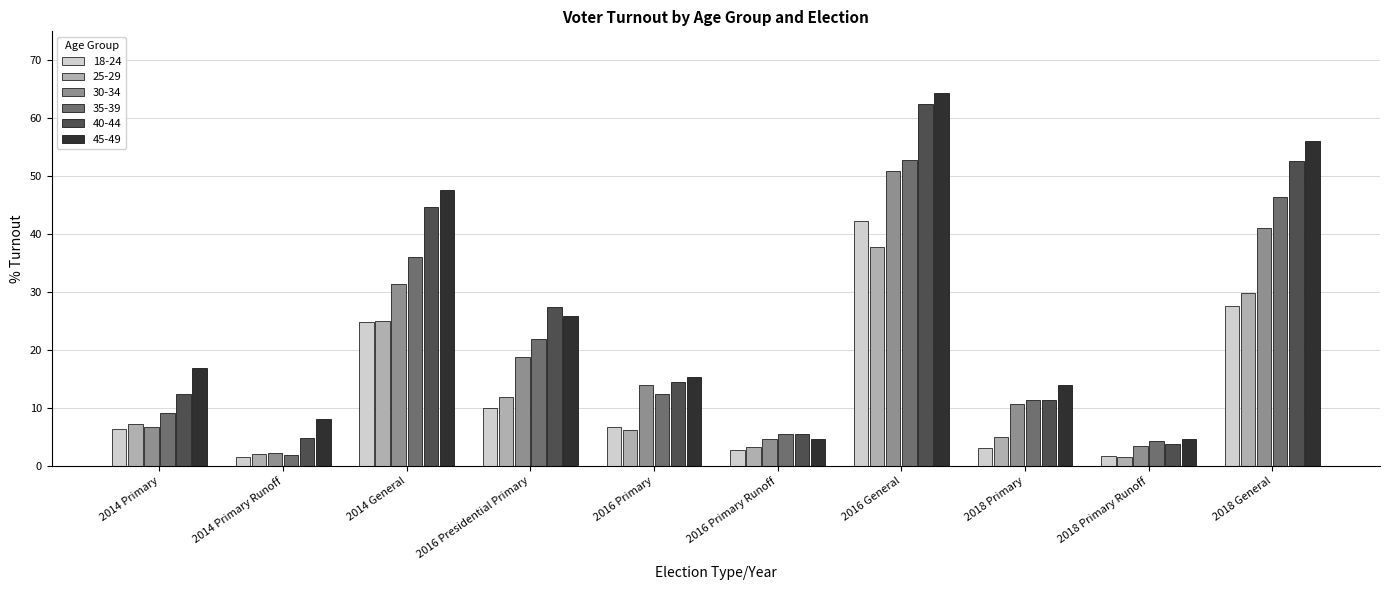

Which series has the largest range (max minus min)?

45-49